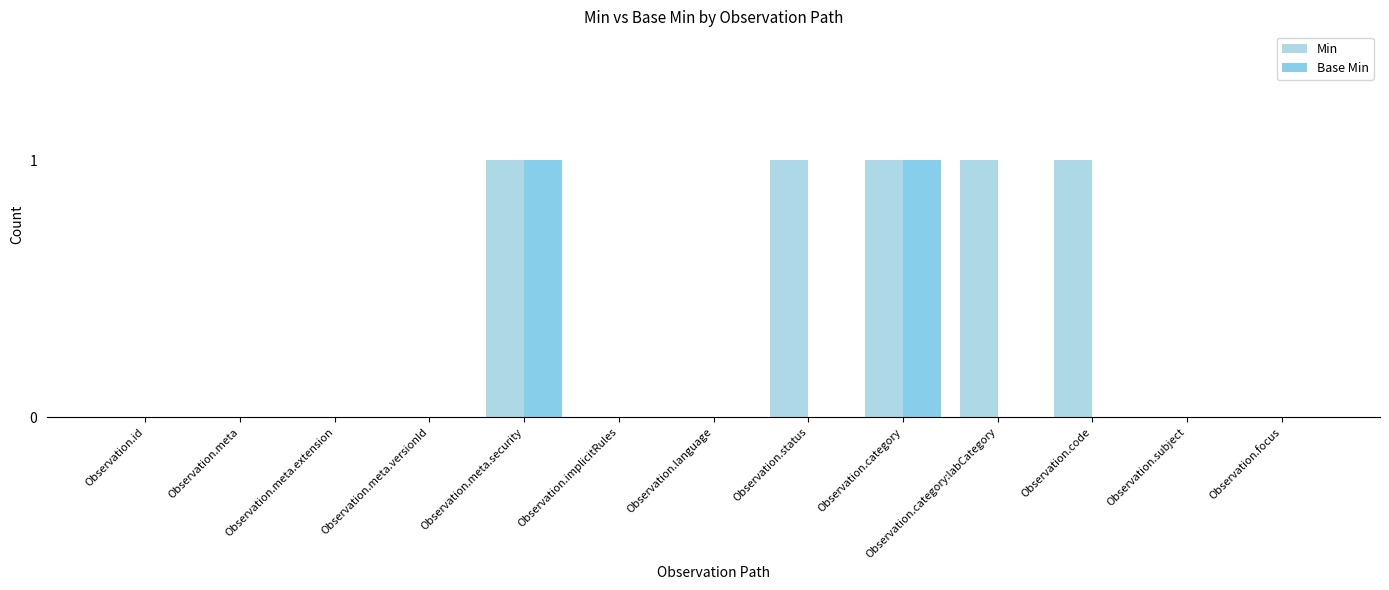

Rank the categories by Base Min value from lowest to highest.

Observation.id, Observation.meta, Observation.meta.extension, Observation.meta.versionId, Observation.implicitRules, Observation.language, Observation.status, Observation.category:labCategory, Observation.code, Observation.subject, Observation.focus, Observation.meta.security, Observation.category